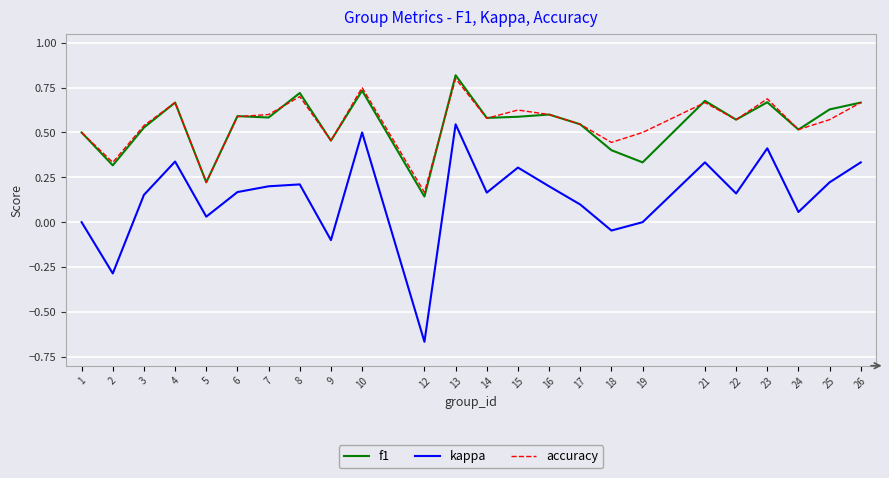

At which label is accuracy closest to 0?

12